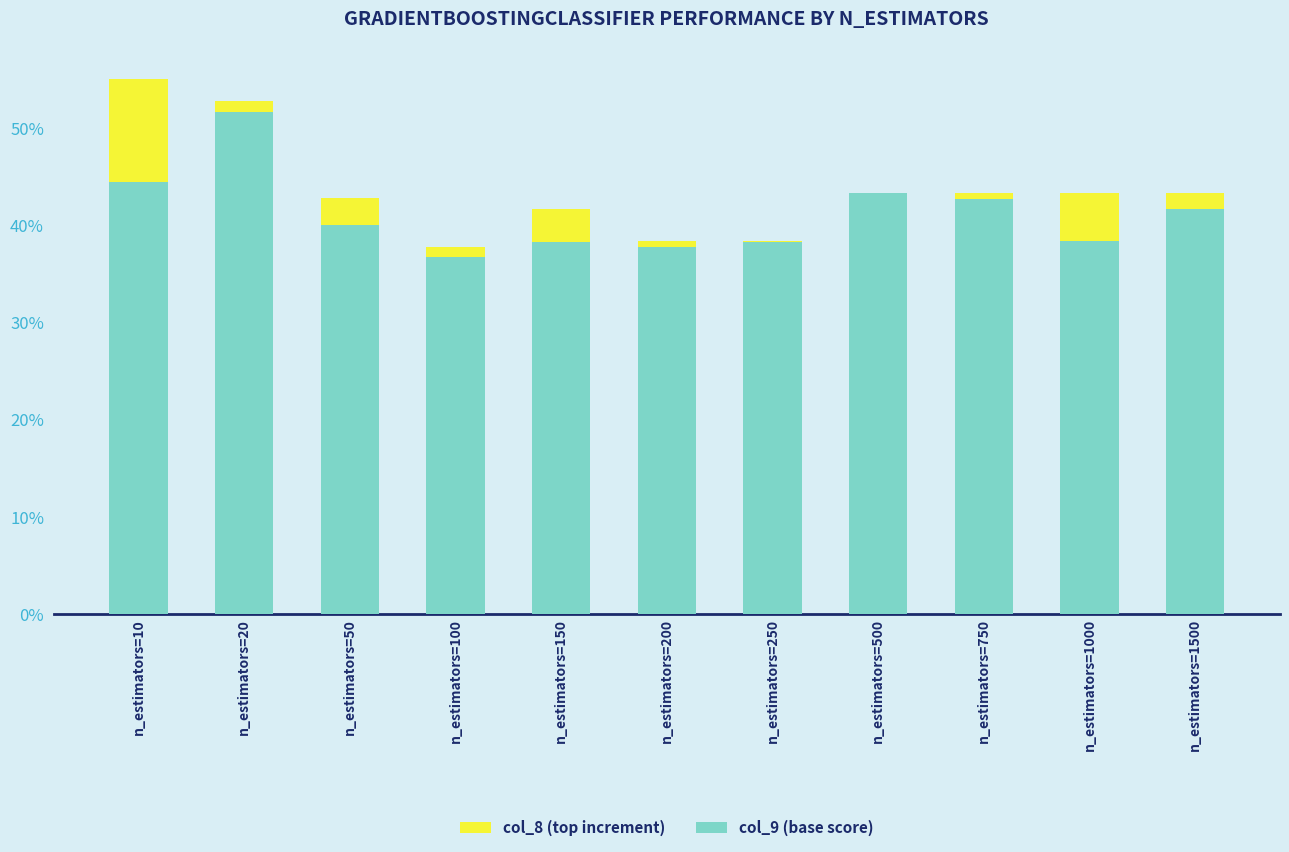

At which label does col_8 (top increment) reach its peak?

n_estimators=10